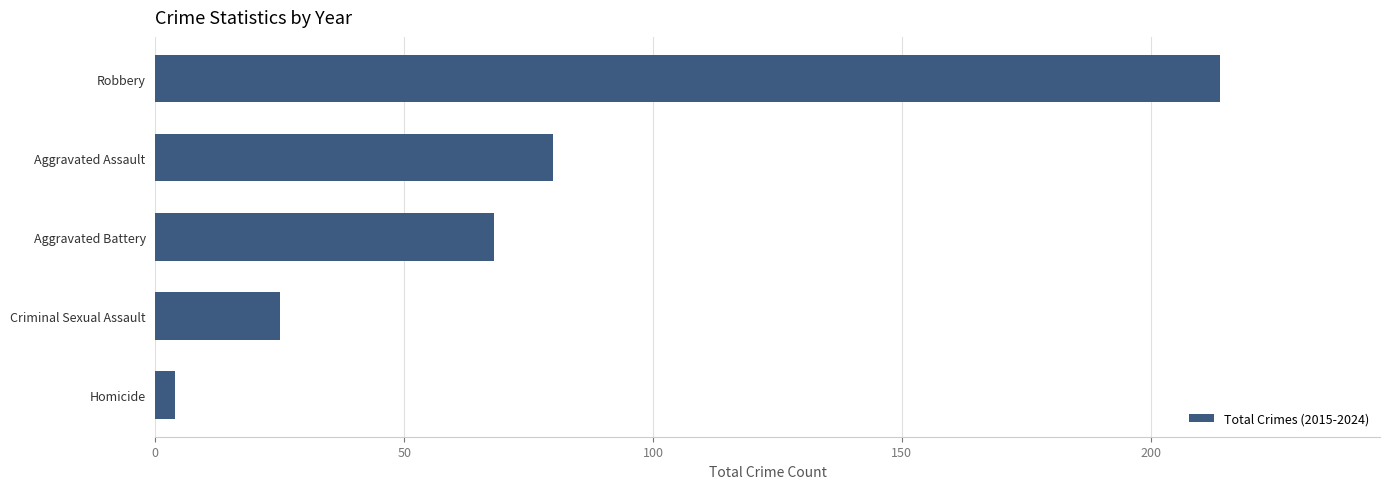

What is the label of the 2nd bar from the bottom?

Criminal Sexual Assault